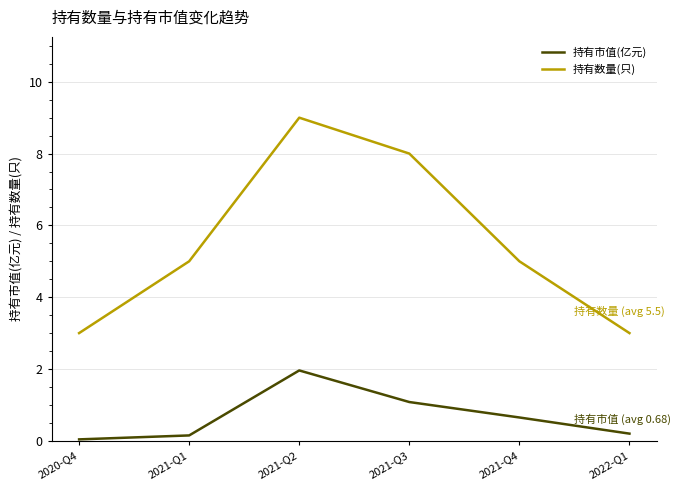

True or false: 持有市值(亿元) and 持有数量(只) intersect in this chart.

False